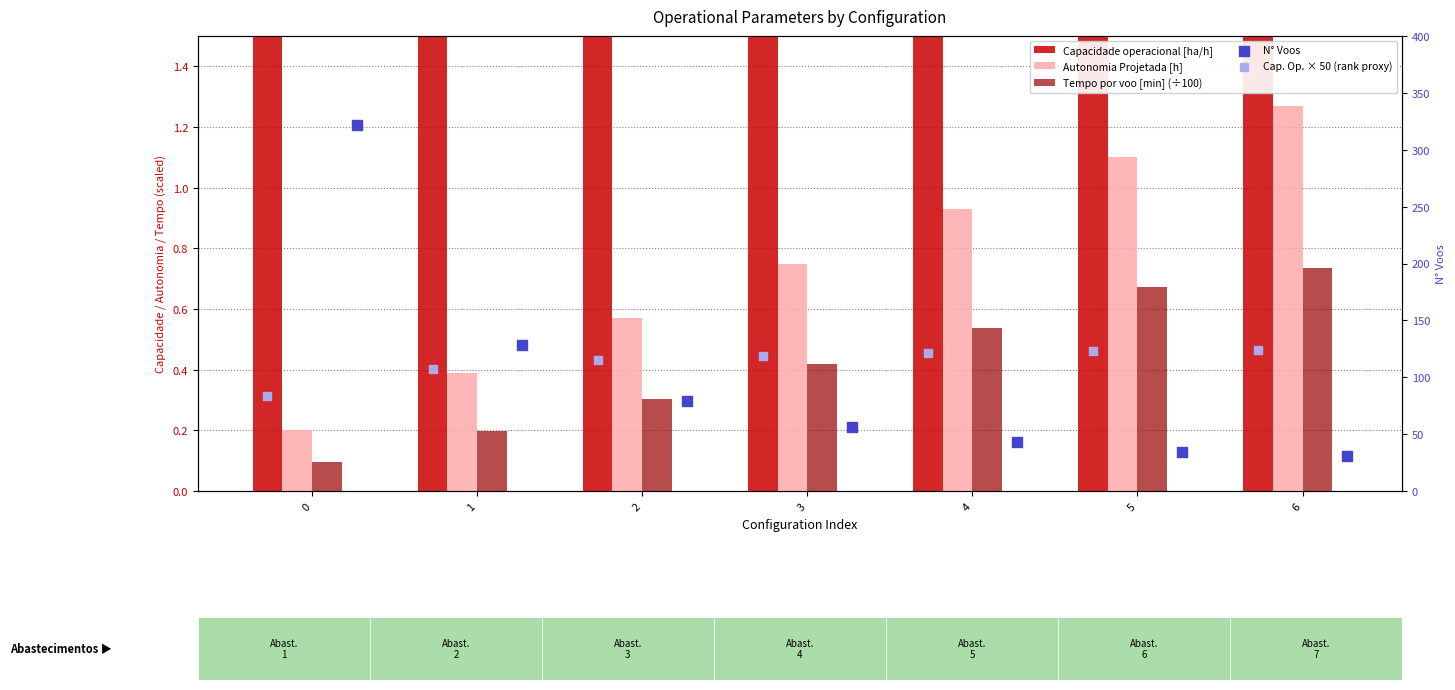

Which series has the widest spread of Y values?

N° Voos